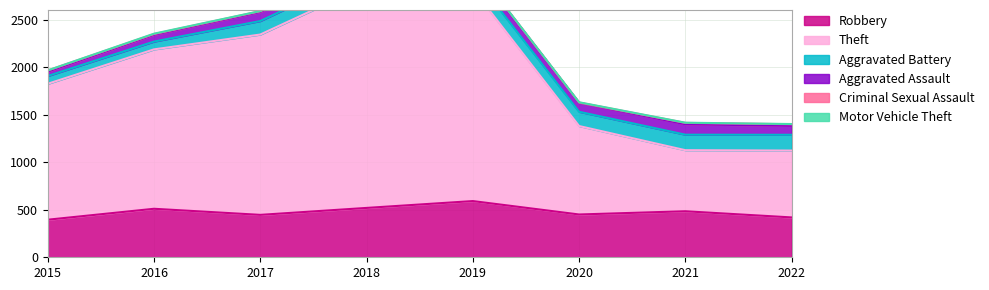

How many distinct data groups are displayed?

6